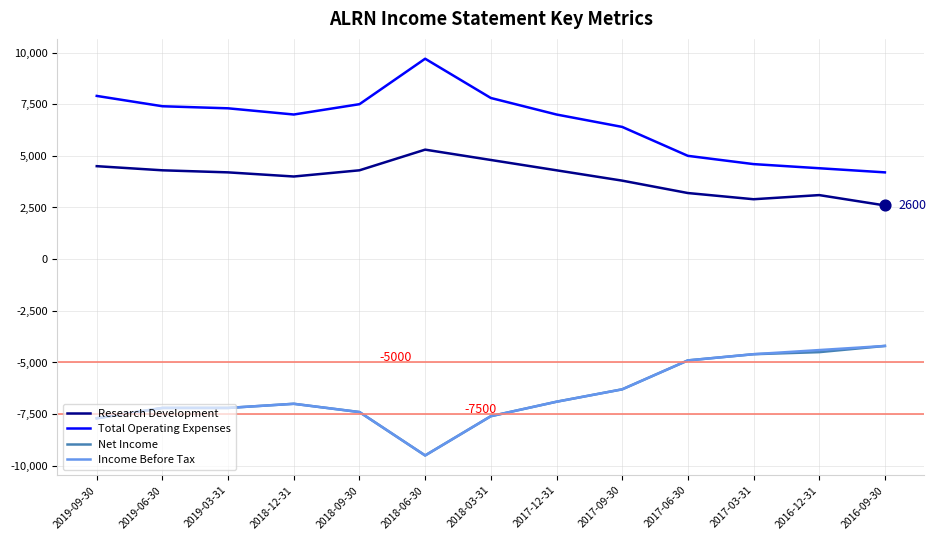

Is the value of Total Operating Expenses at 2018-06-30 greater than the value of Research Development at 2016-12-31?

Yes